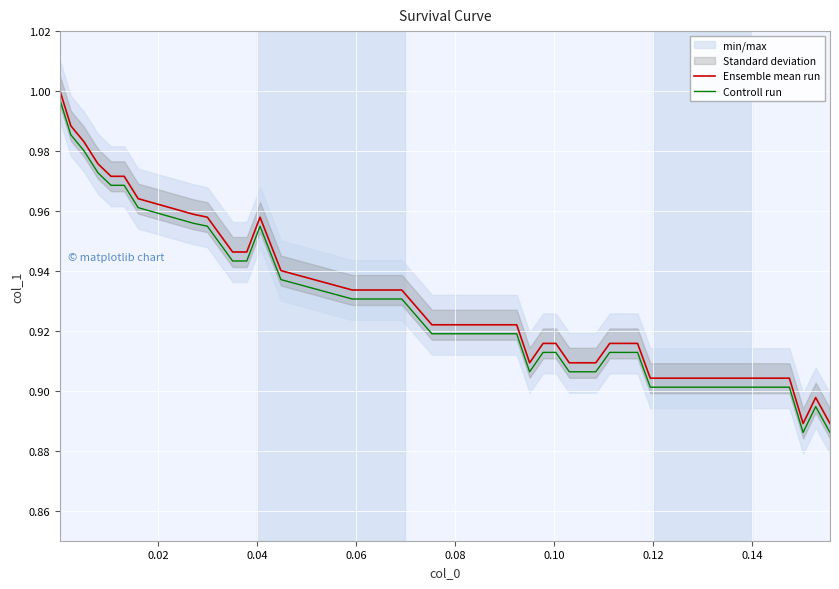

True or false: Ensemble mean run and Controll run cross at least once.

False